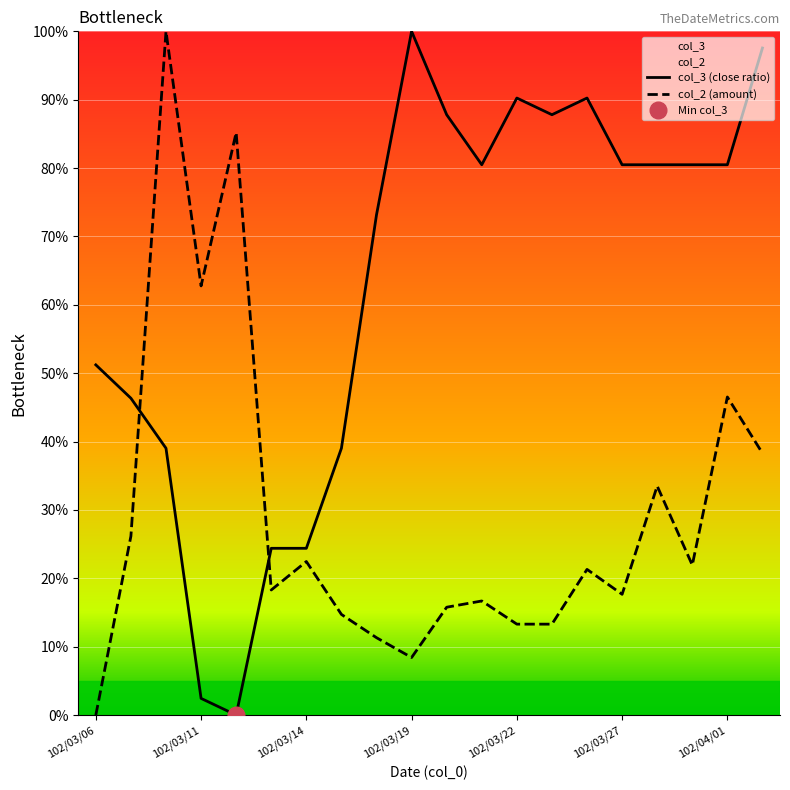

What is the total value across all series at 102/03/15?

53.7